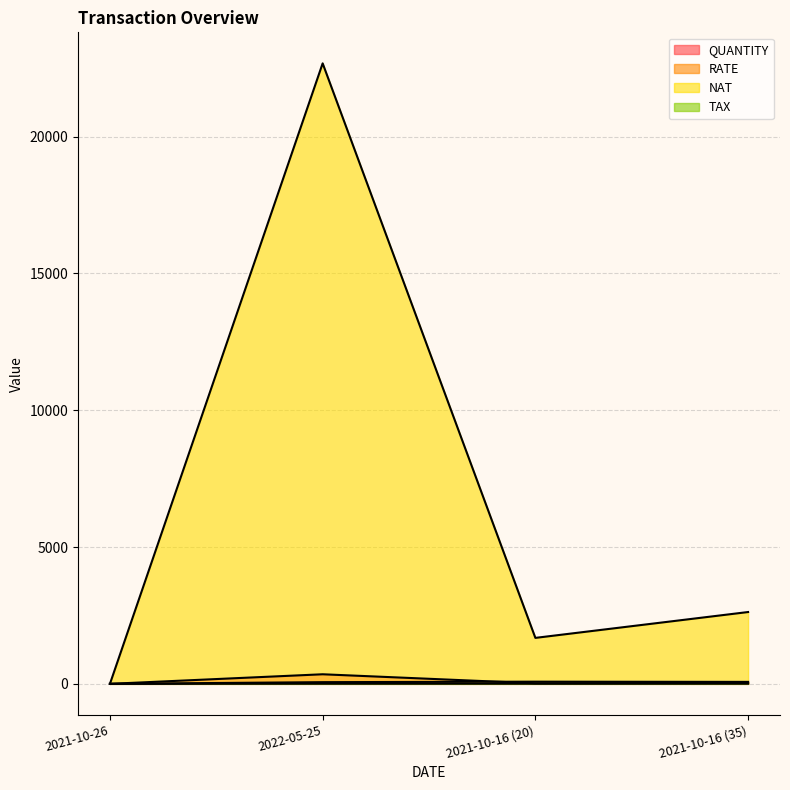

What is the approximate value of TAX at 2021-10-16 (35)?

5.0